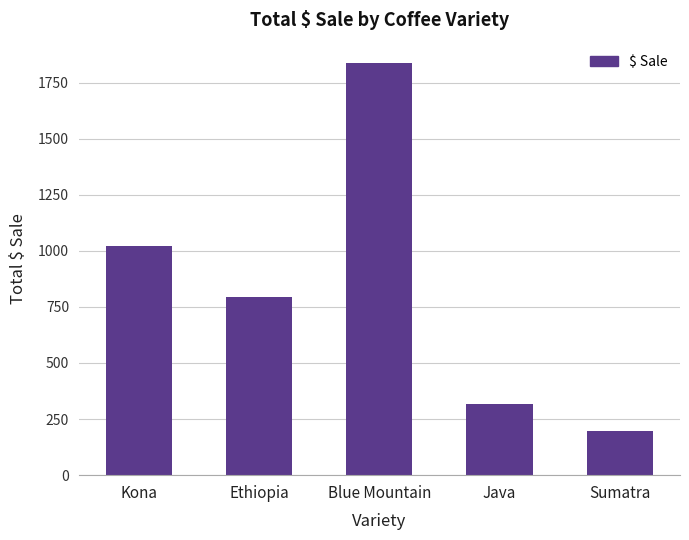

Approximately how many times larger is the value at Sumatra compared to Blue Mountain?

0.1